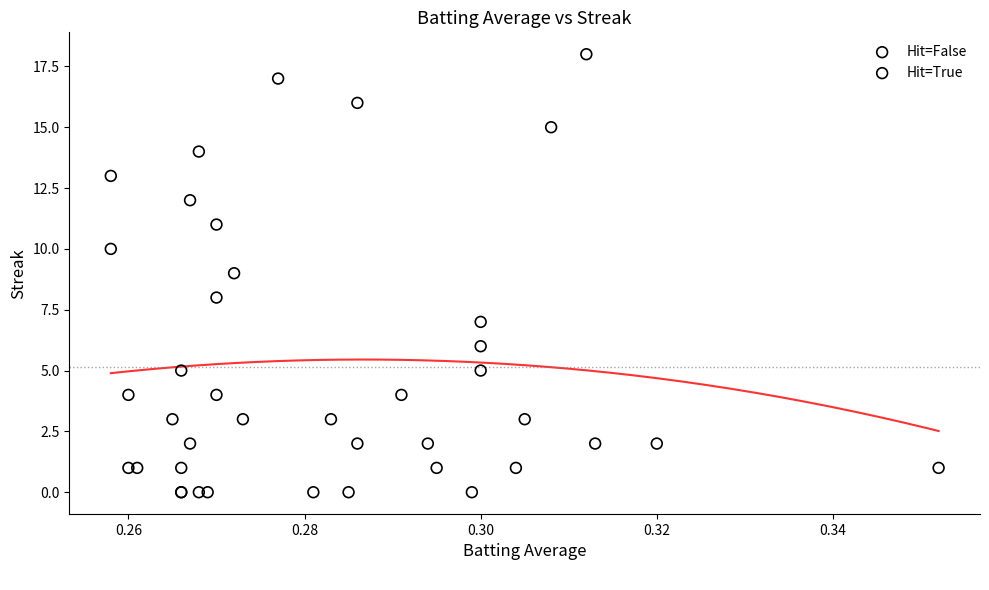

Which series contains the lowest Y value?

Hit=False